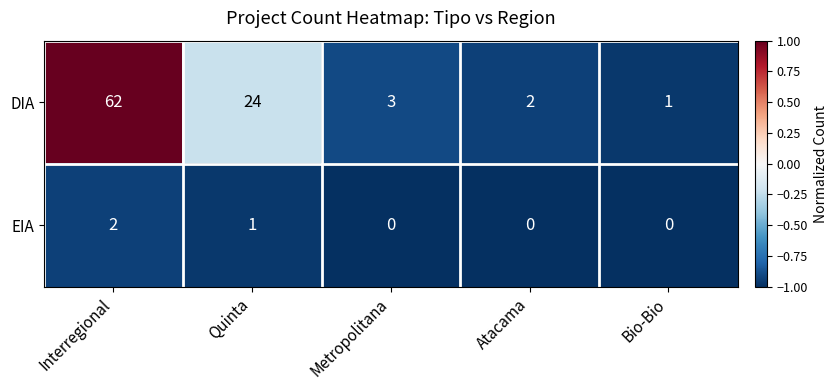

Which series has the widest spread of values?

DIA